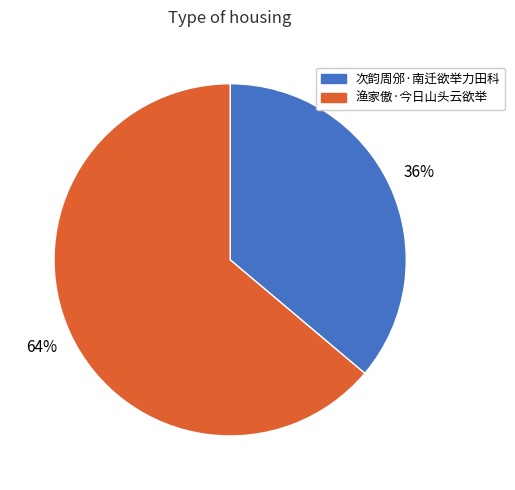

To the nearest percent, what percentage of the pie is 次韵周邠·南迁欲举力田科?

36%